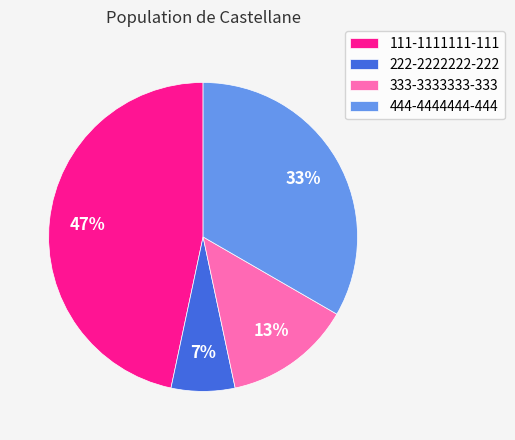

What percentage is the 111-1111111-111 slice, to the nearest percent?

47%